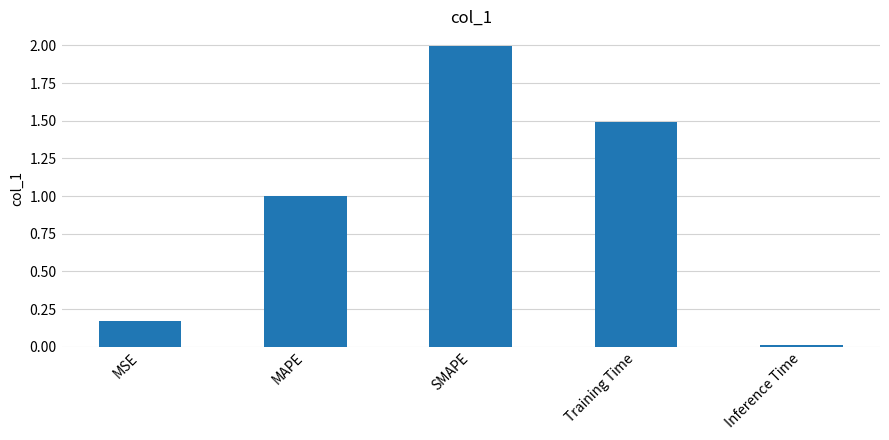

What is the difference between the maximum and minimum values?

2.0